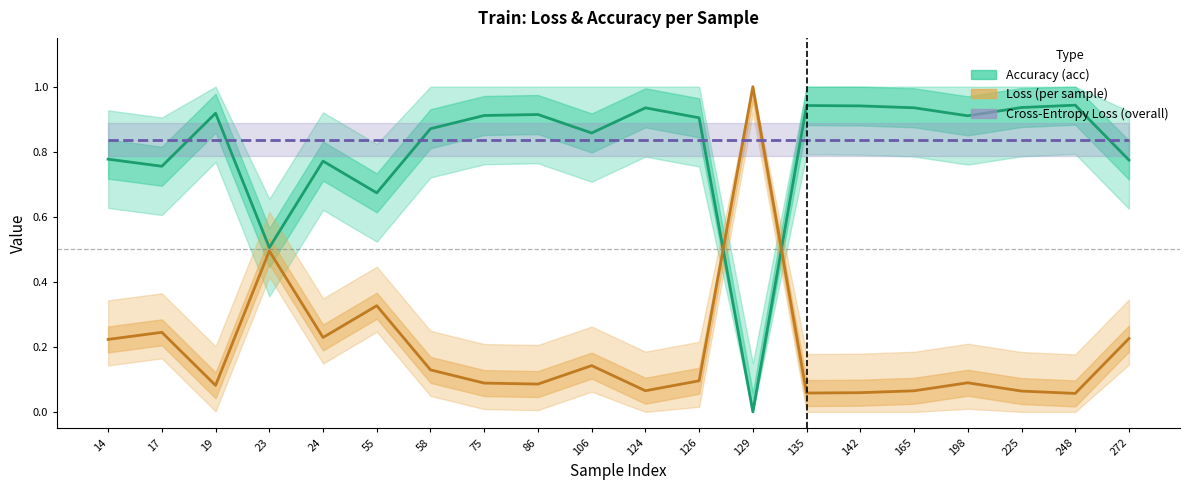

How many interior local valleys does the Loss (per sample) series have?

6